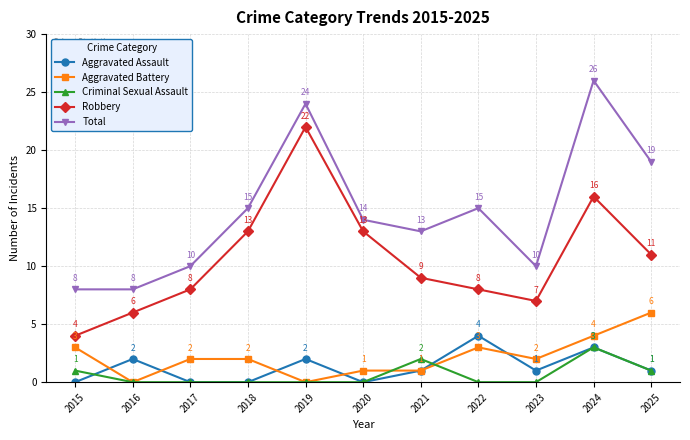

What is the difference between the maximum and minimum values in the Aggravated Battery series?

6